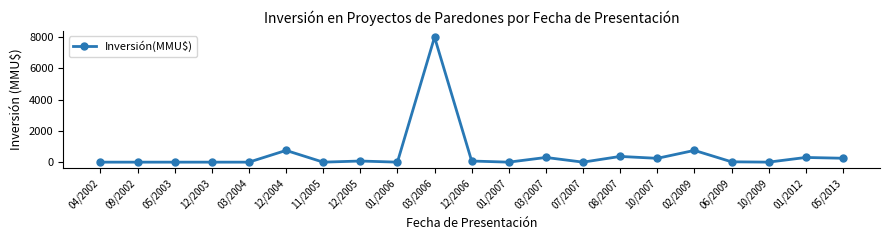

True or false: the data has more than 2 interior local peaks.

True